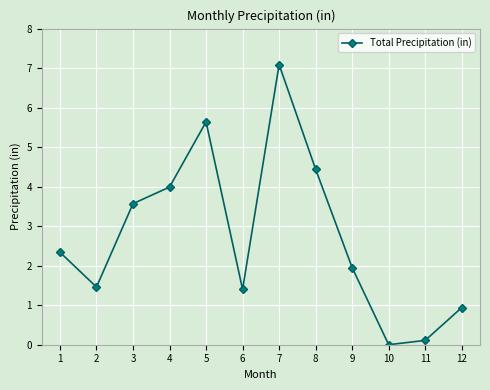

What is the sum of the values at 4 and 9?

5.9